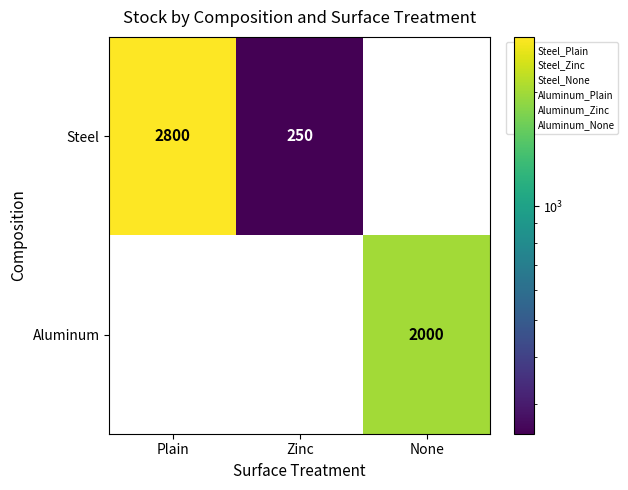

What is the total value across all series at Zinc?

250